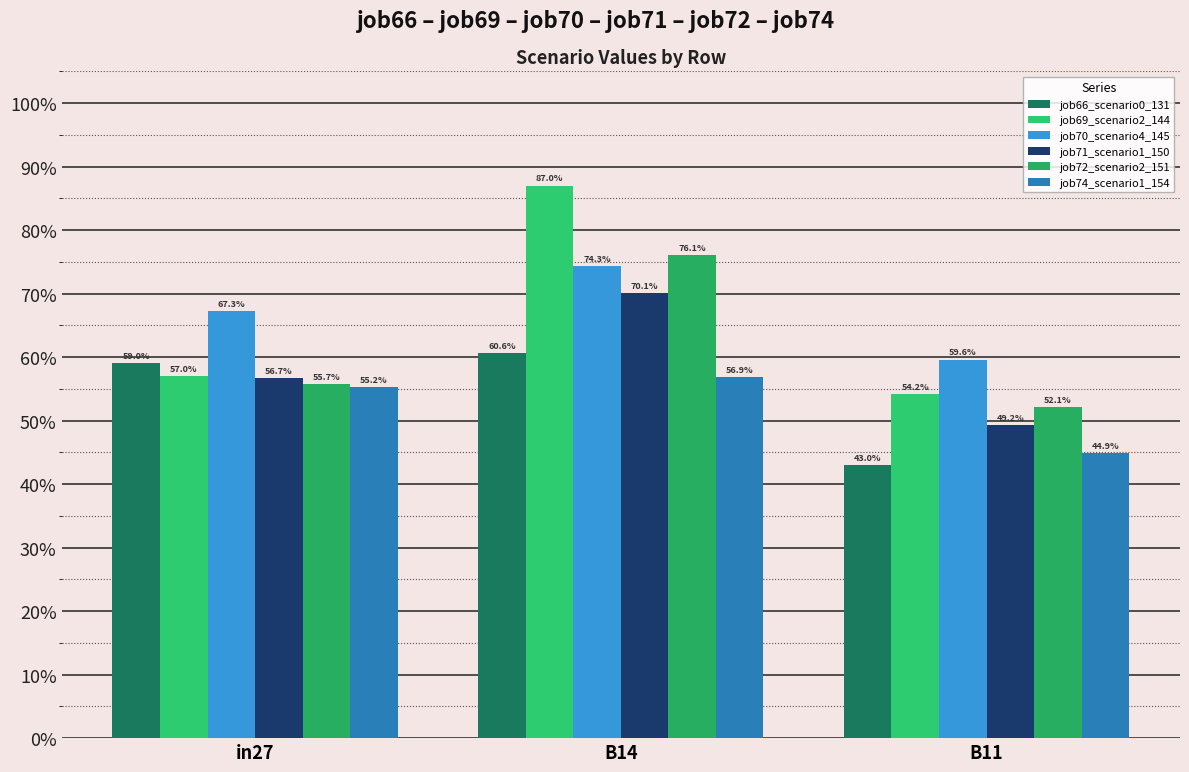

At which category is the sum across all series the highest?

B14